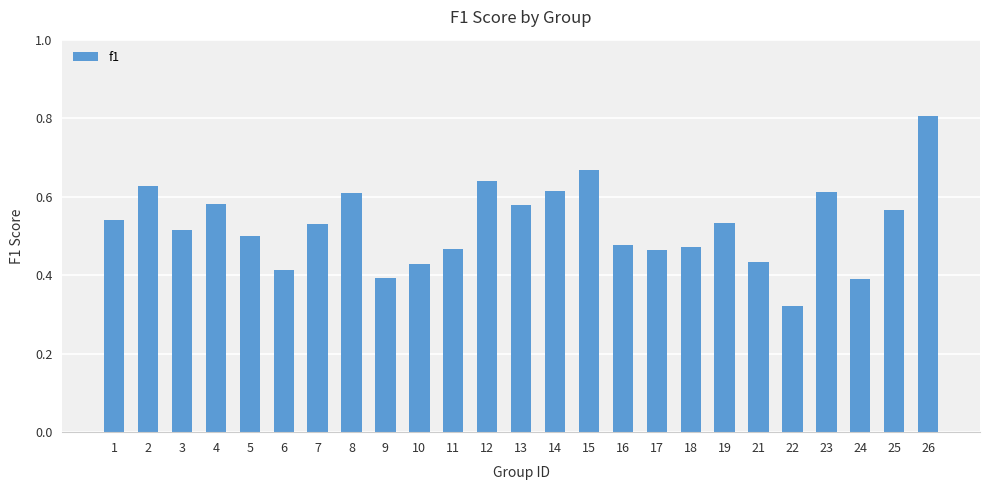

True or false: the data shows 0.6 at 14.

True